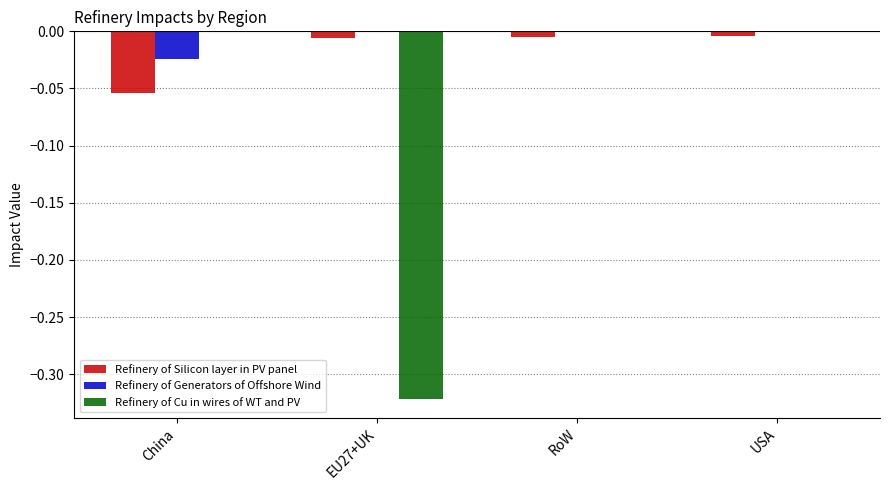

The value of Refinery of Cu in wires of WT and PV at USA is 0.1. True or false?

False